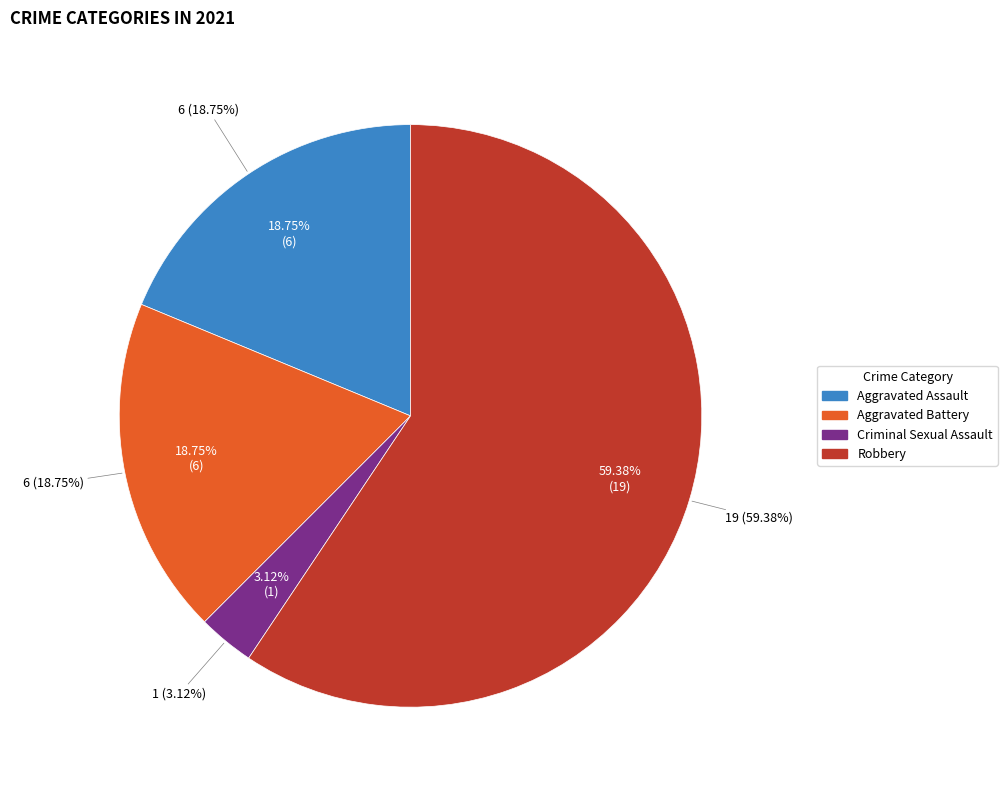

To the nearest percent, what percentage of the pie is Aggravated Battery?

19%